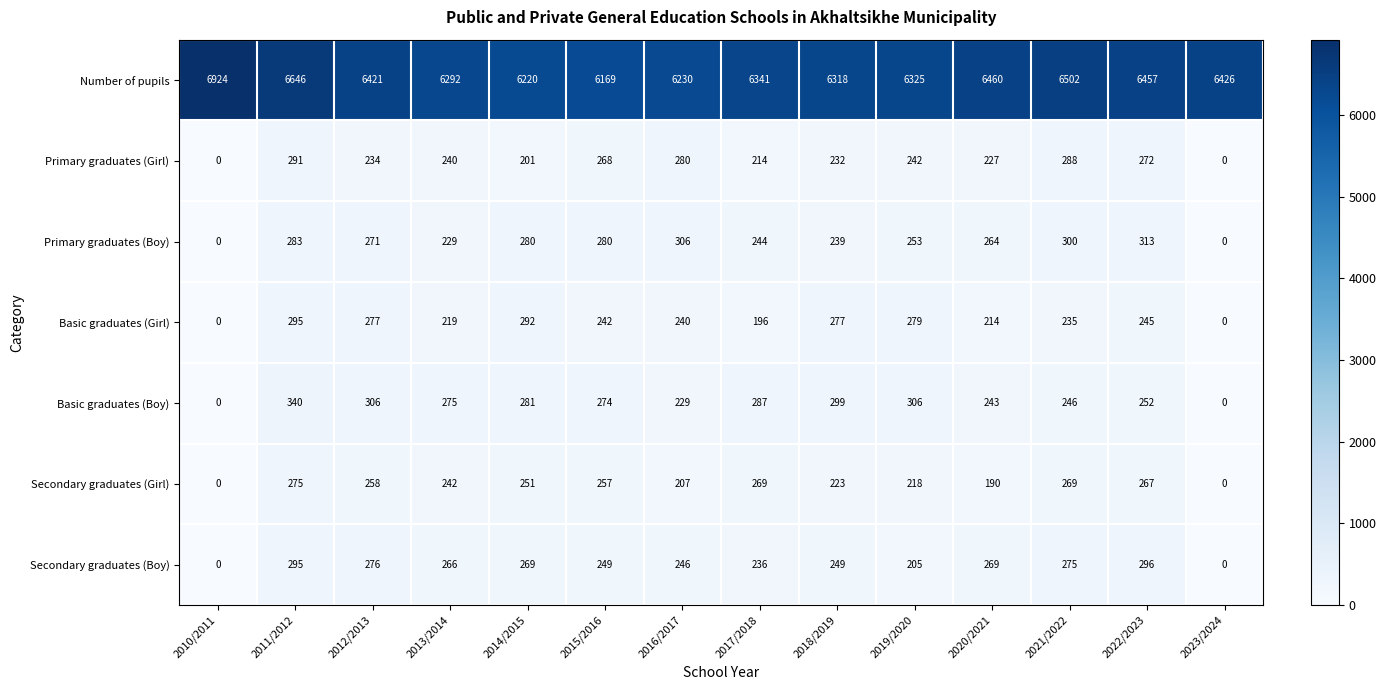

What is the sum of the Basic graduates (Girl) values at 2016/2017 and 2014/2015?

532